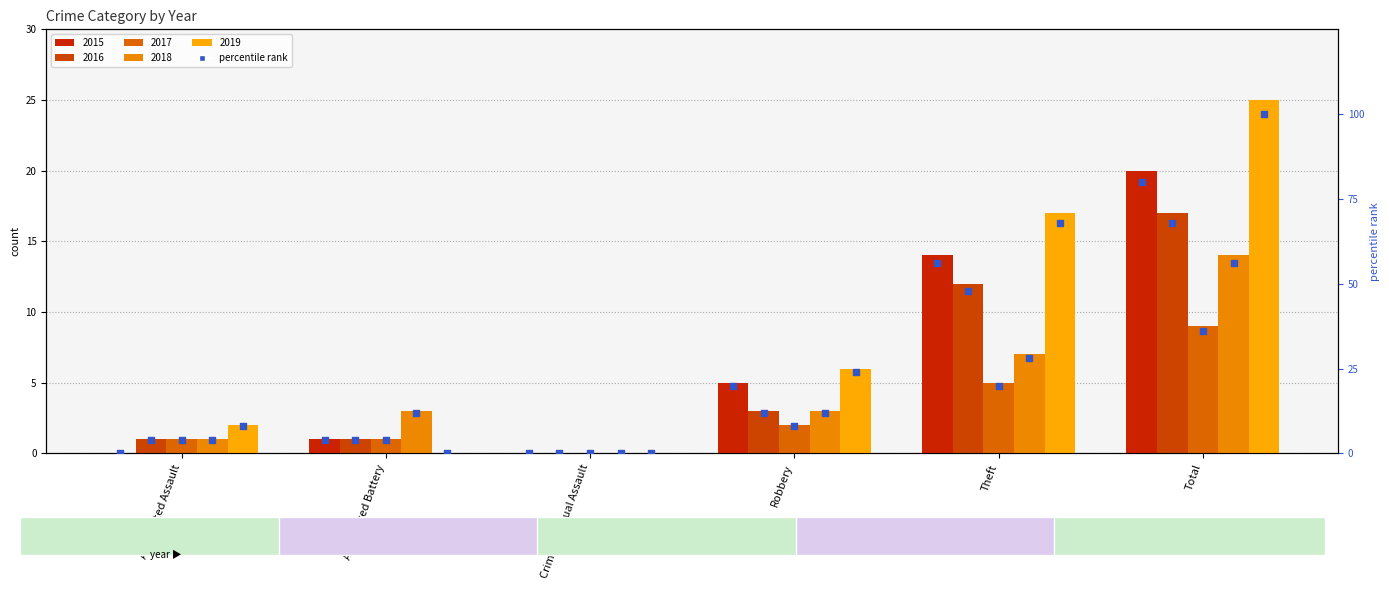

Approximately how many times larger is the value at Theft compared to Robbery?

2.8